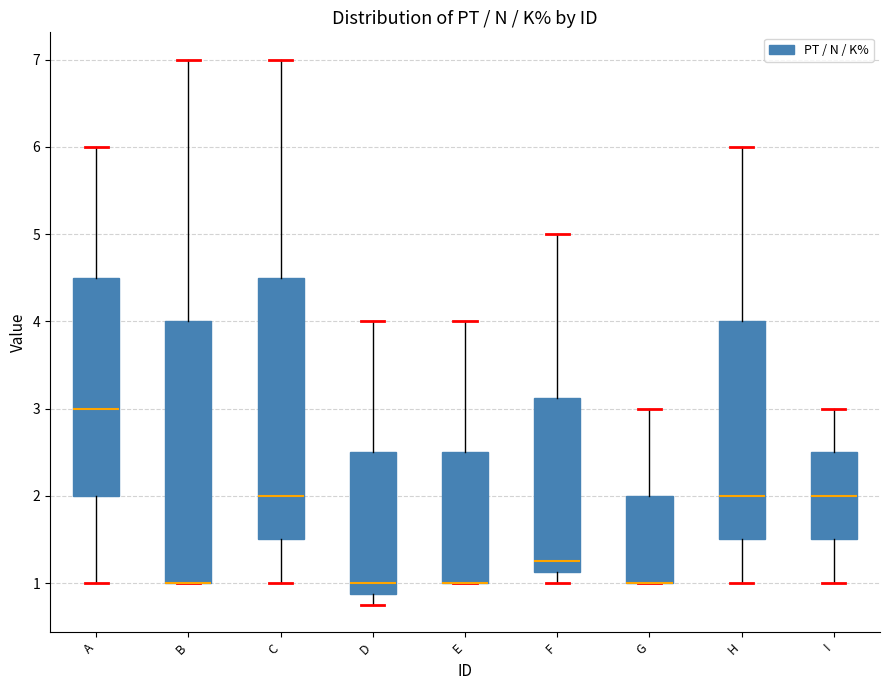

Reading left to right, read every box against the y-axis: the position of its median line, the range the box covers, and the ends of its whiskers. The values are not printed on the chart, so give them approximately, as read against the axis.

A: median 3.0, box 2.0 to 4.5, whiskers 1.0 to 6.0
B: median 1.0 (drawn on the box's lower edge), box 1.0 to 4.0, whiskers 1.0 to 7.0
C: median 2.0, box 1.5 to 4.5, whiskers 1.0 to 7.0
D: median 1.0, box 0.9 to 2.5, whiskers 0.8 to 4.0
E: median 1.0 (drawn on the box's lower edge), box 1.0 to 2.5, whiskers 1.0 to 4.0
F: median 1.3, box 1.1 to 3.1, whiskers 1.0 to 5.0
G: median 1.0 (drawn on the box's lower edge), box 1.0 to 2.0, whiskers 1.0 to 3.0
H: median 2.0, box 1.5 to 4.0, whiskers 1.0 to 6.0
I: median 2.0, box 1.5 to 2.5, whiskers 1.0 to 3.0